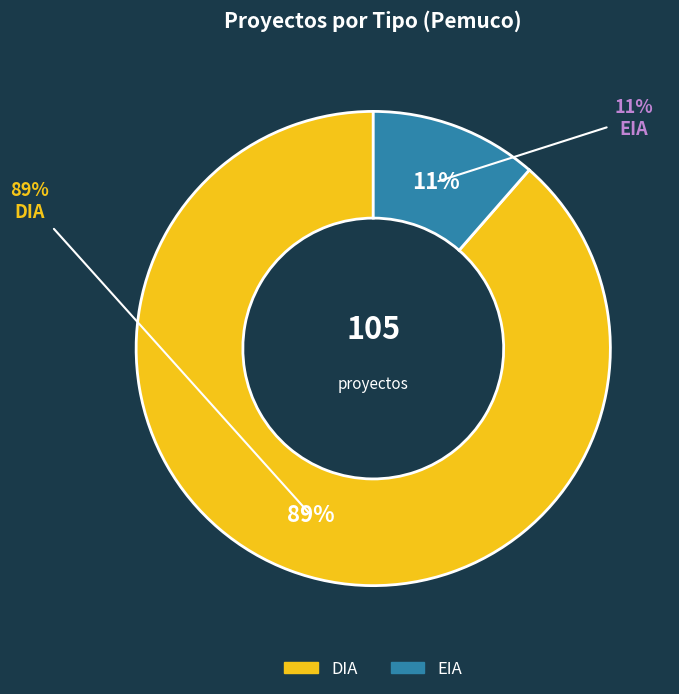

Which category has the smallest portion of the pie?

EIA